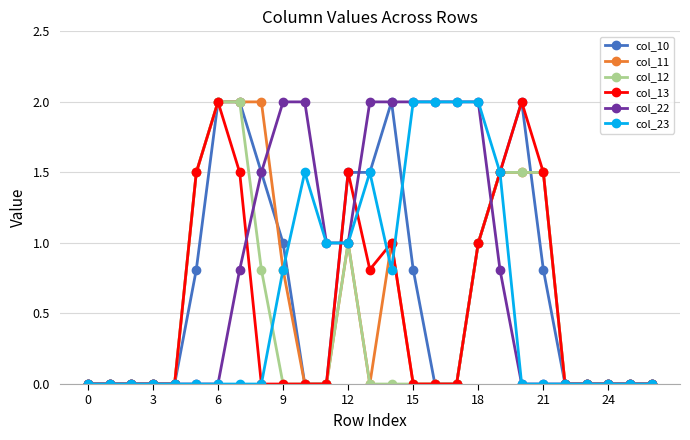

What are all the series names shown in the legend?

col_10, col_11, col_12, col_13, col_22, col_23